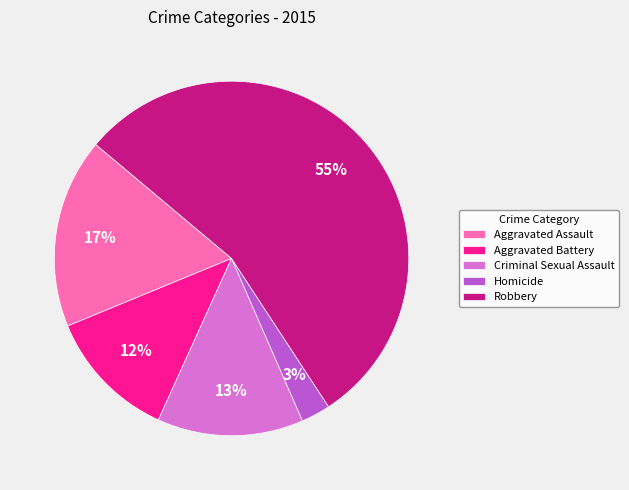

To the nearest percent, what portion does Aggravated Assault represent?

17%